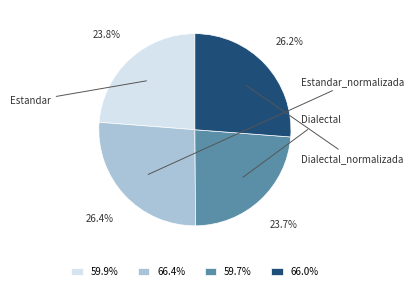

How many slices are in this pie chart?

4